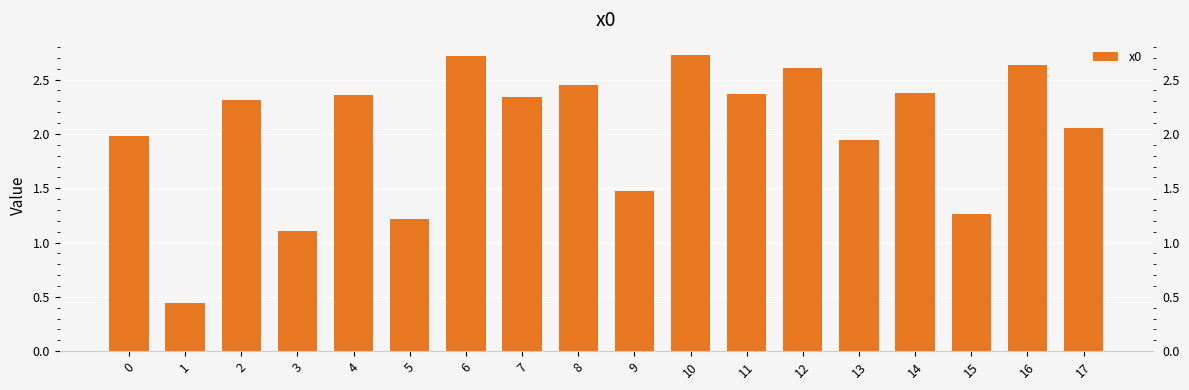

What is the value of the 17th bar from the left?

2.6